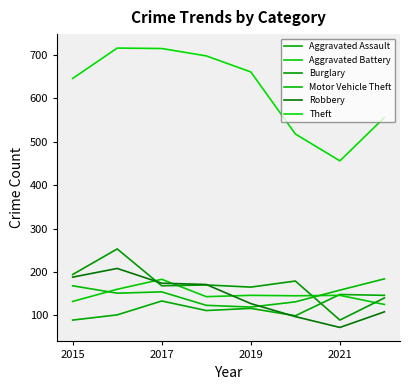

Reading left to right, what are all the values shown in this chart?

Aggravated Assault: 89	101	133	111	116	99	148	146
Aggravated Battery: 132	160	183	143	146	145	146	125
Burglary: 194	253	168	170	165	179	89	140
Motor Vehicle Theft: 168	151	154	123	119	131	158	184
Robbery: 188	208	174	171	127	97	72	108
Theft: 646	716	715	698	661	518	456	556